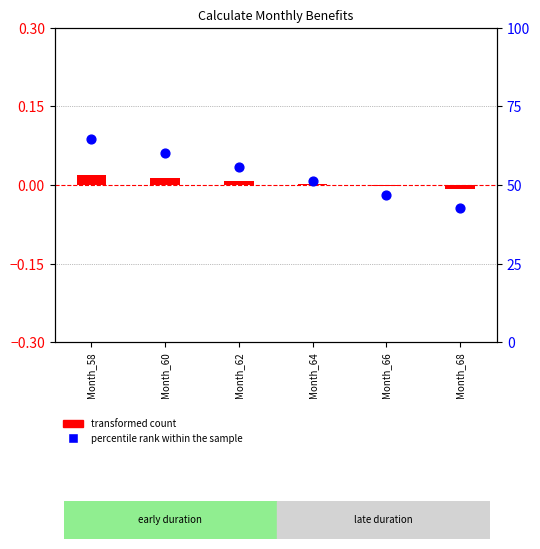

At how many categories does at least one series exceed 0?

4